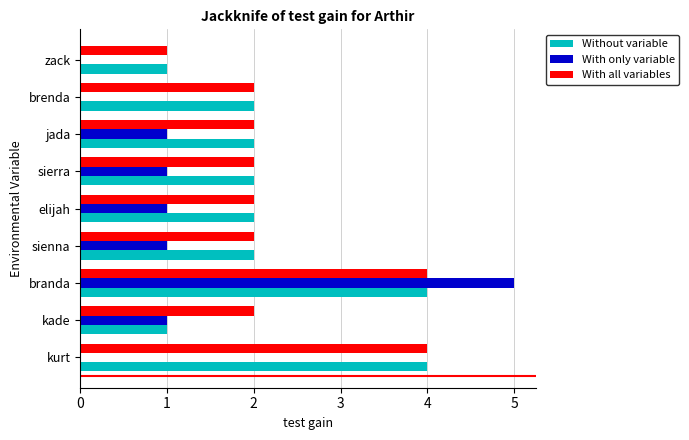

The value of With only variable at branda is 1. True or false?

False